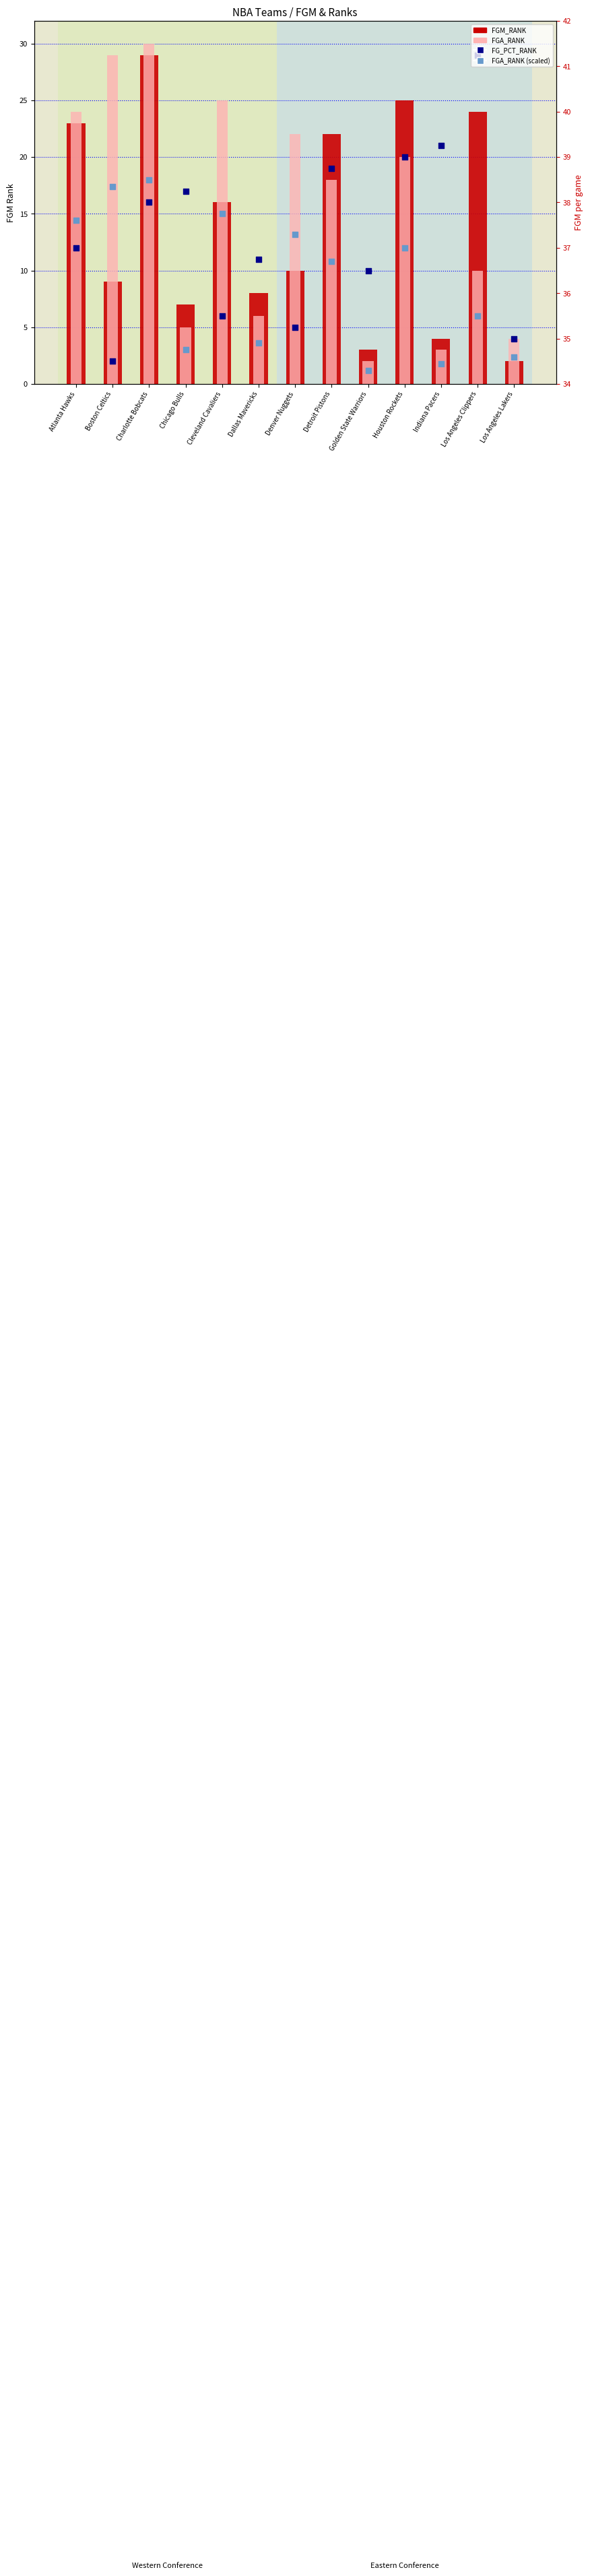

Which series has the widest spread of Y values?

FGA_RANK